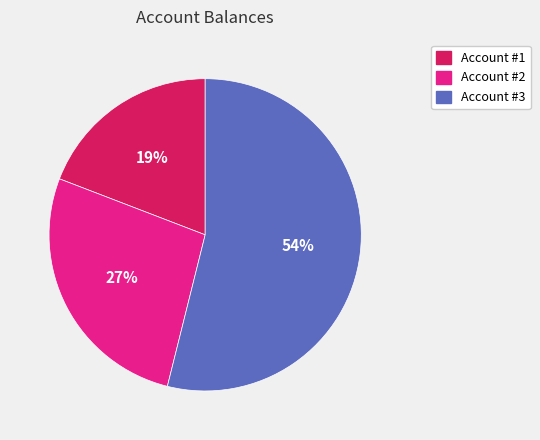

The Account #2 slice represents 41% of the pie. True or false?

False